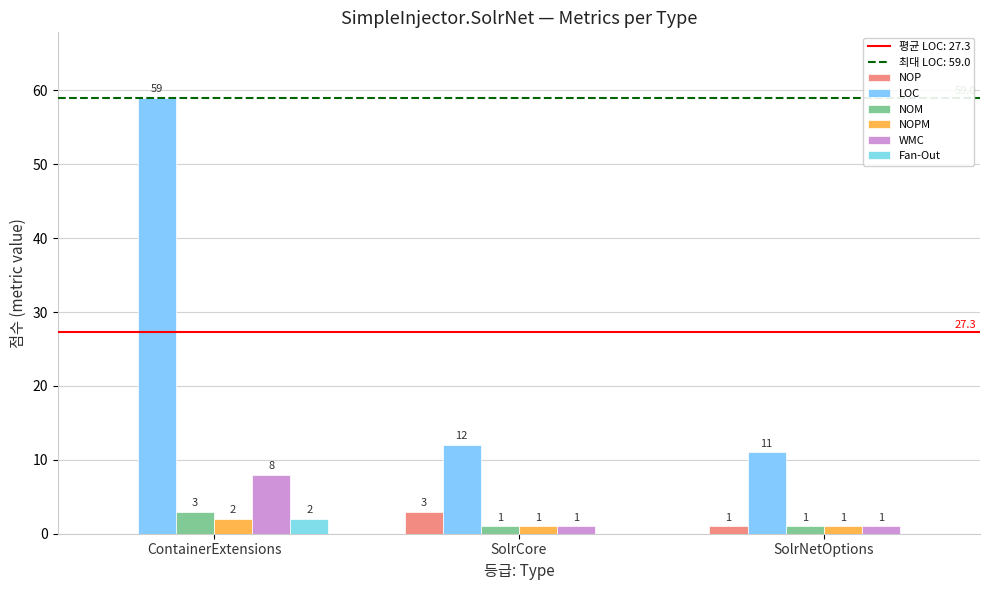

Is it true that Fan-Out equals 1 at SolrCore?

False